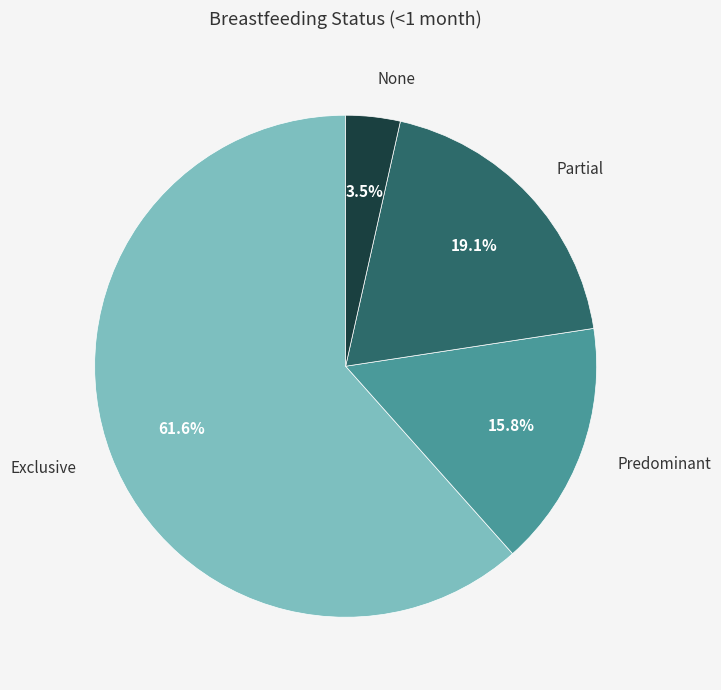

How many segments does this pie chart have?

4